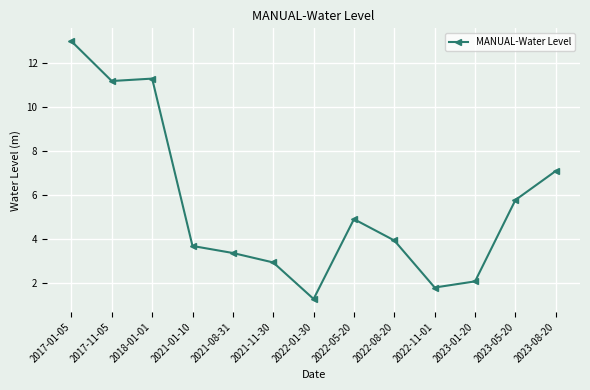

Which has a higher value, 2023-08-20 or 2022-05-20?

2023-08-20